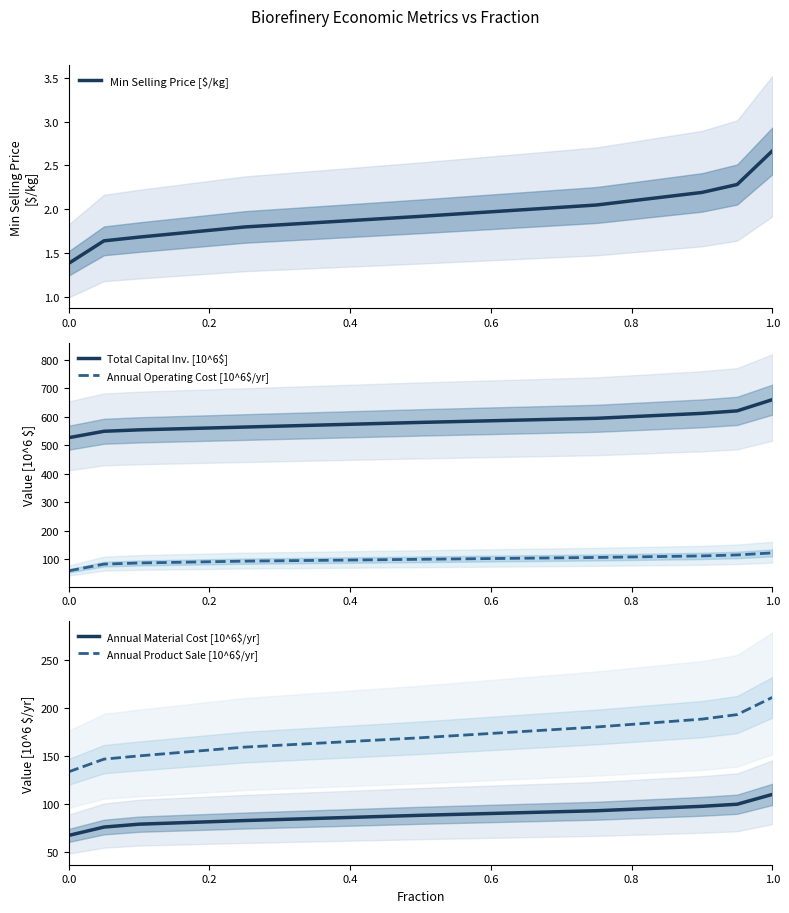

Rank the series by their maximum value, from lowest to highest.

Min Selling Price [$/kg], Annual Material Cost [10^6$/yr], Annual Operating Cost [10^6$/yr], Annual Product Sale [10^6$/yr], Total Capital Inv. [10^6$]